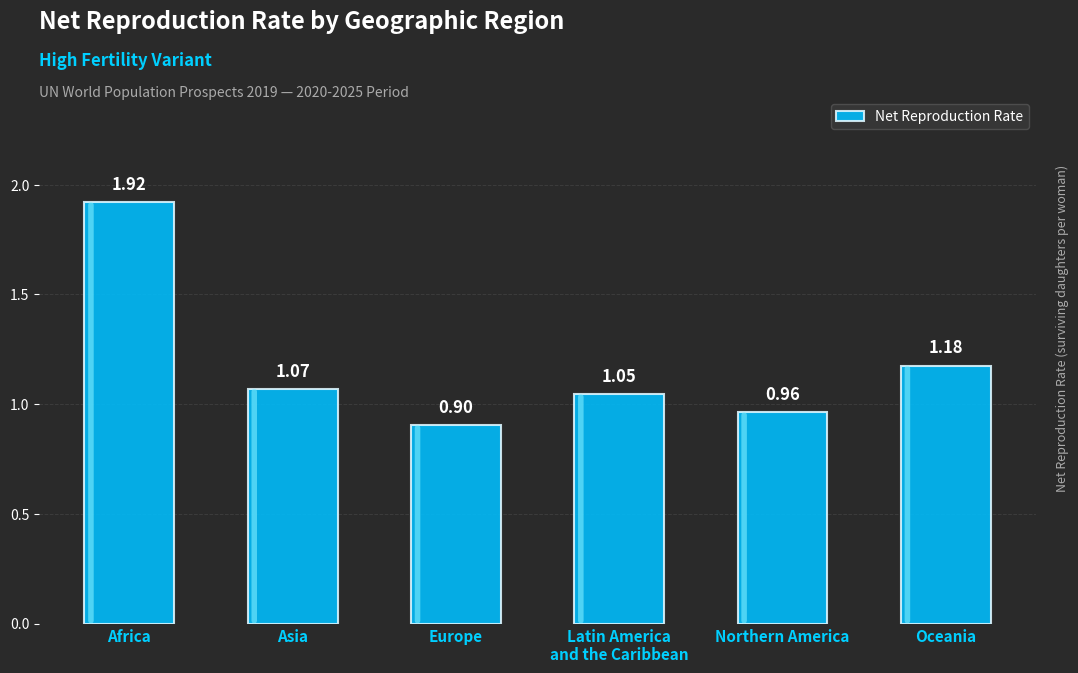

How many data points does each series have?

6